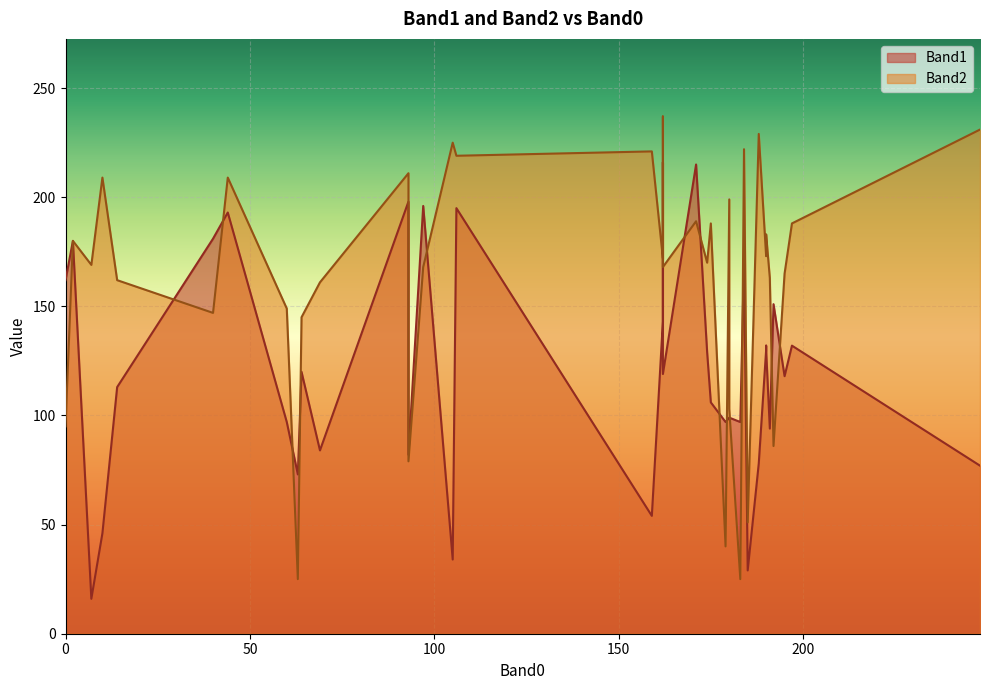

What is the difference between the second highest and minimum values in the Band2 series?

206